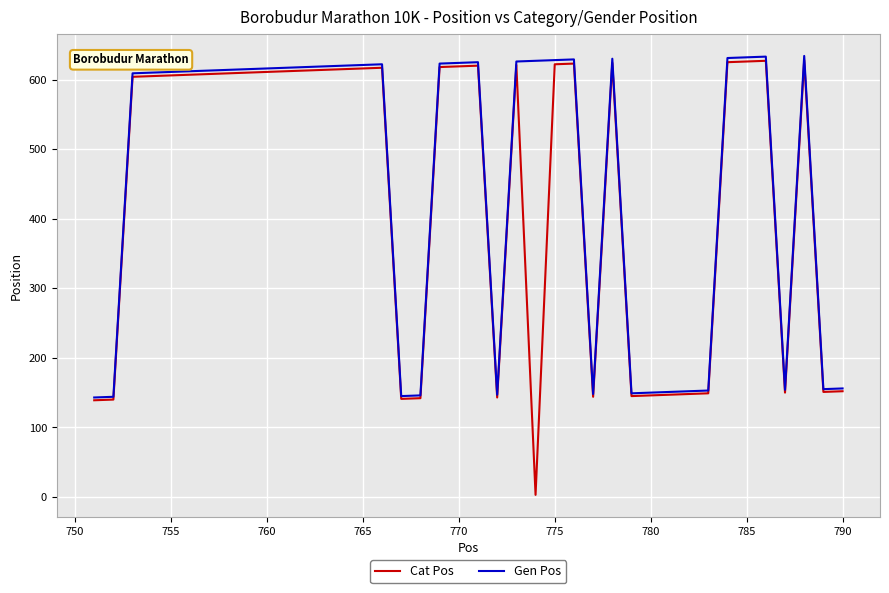

What is the greatest value displayed?

634